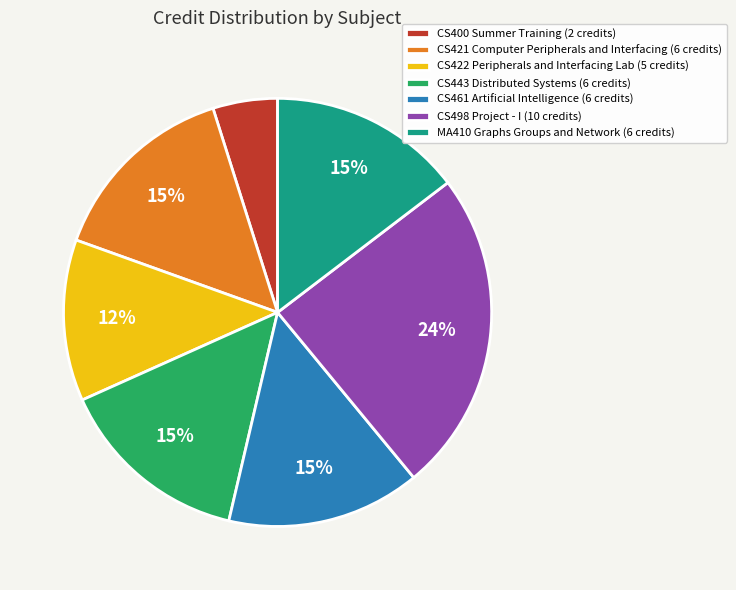

Is it true that CS443 Distributed Systems is 25% of the pie?

False